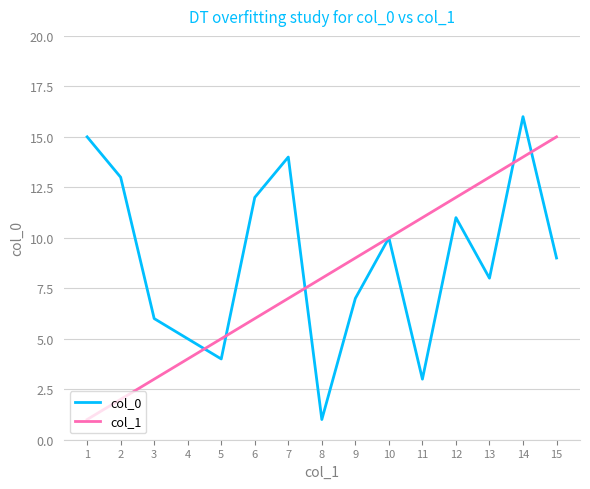

Count the number of data series in this chart.

2